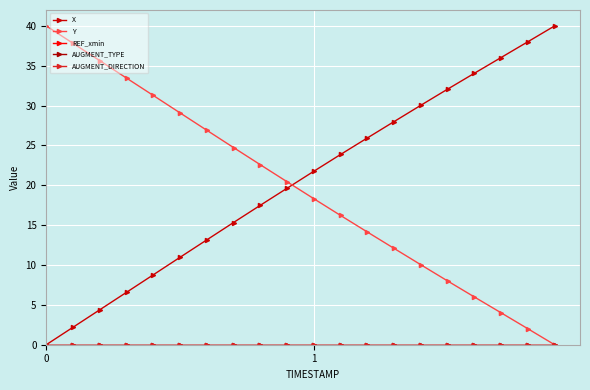

Is this an area chart (filled region under the line)?

No